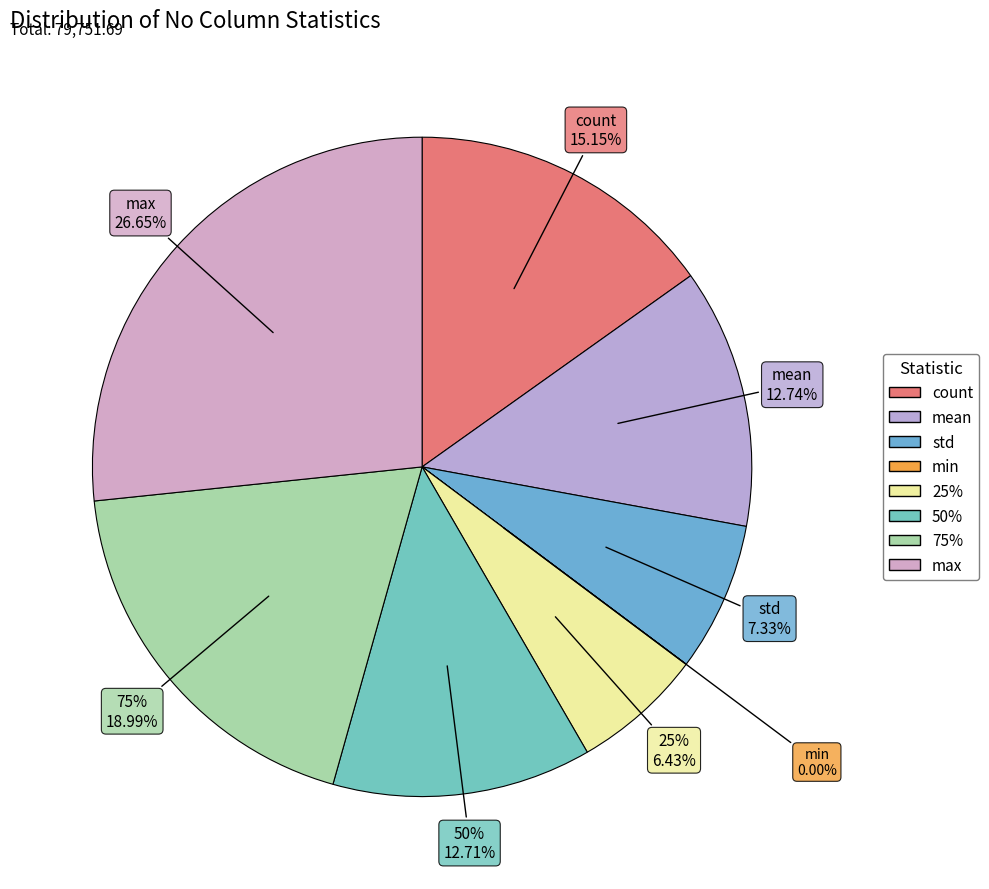

What portion of the pie excludes min?

100.0%